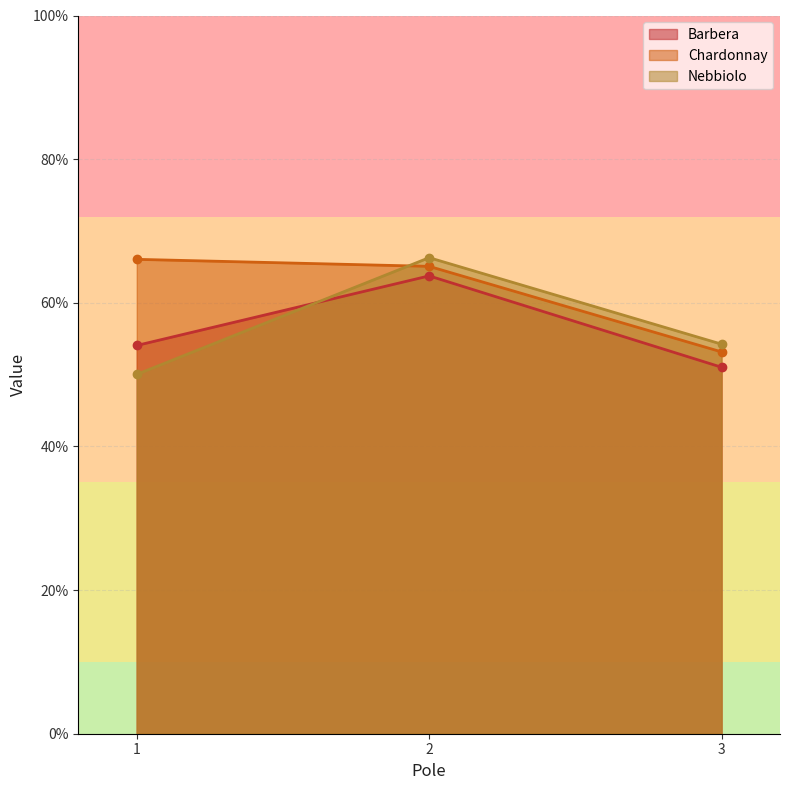

Reading left to right, transcribe all the data shown in this chart.

Barbera: 1=0.5	2=0.6	3=0.5
Chardonnay: 1=0.7	2=0.7	3=0.5
Nebbiolo: 1=0.5	2=0.7	3=0.5